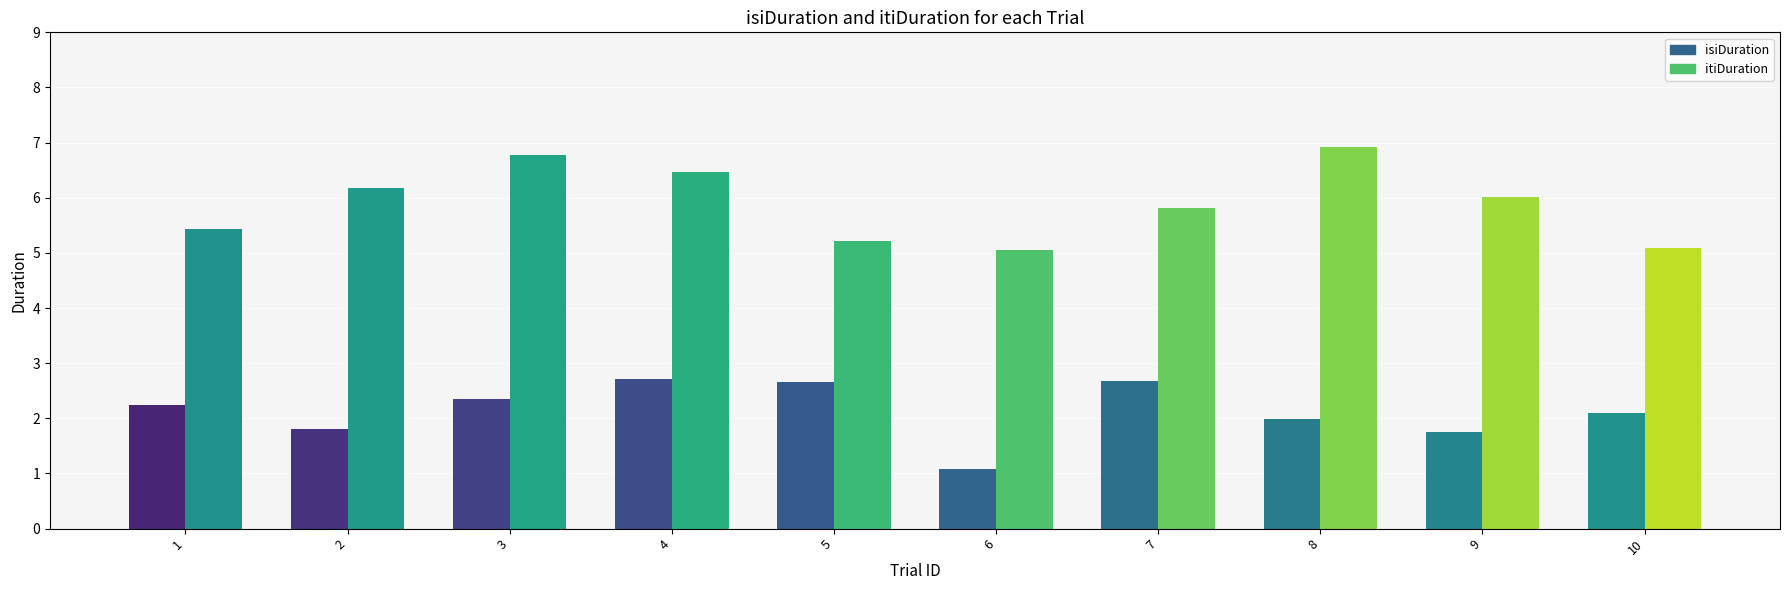

Between 9 and 3, which is larger?

3